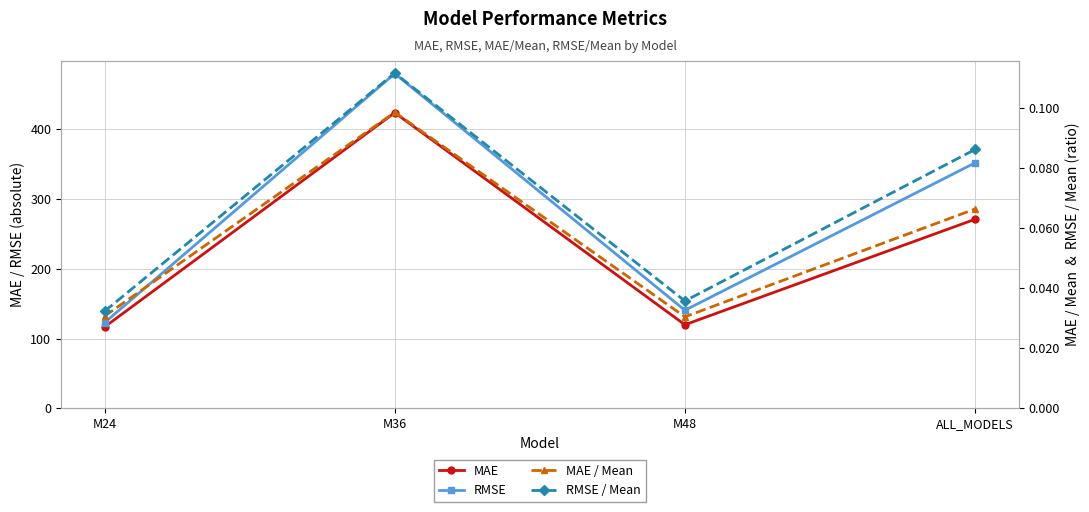

What are all the series names shown in the legend?

MAE, RMSE, MAE / Mean, RMSE / Mean